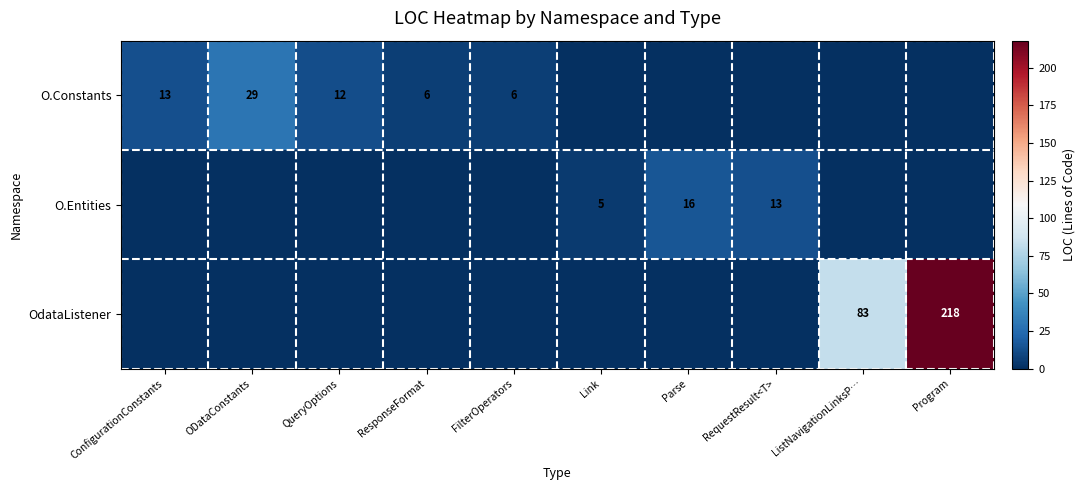

True or false: O.Entities has a value of 16 at Parse.

True